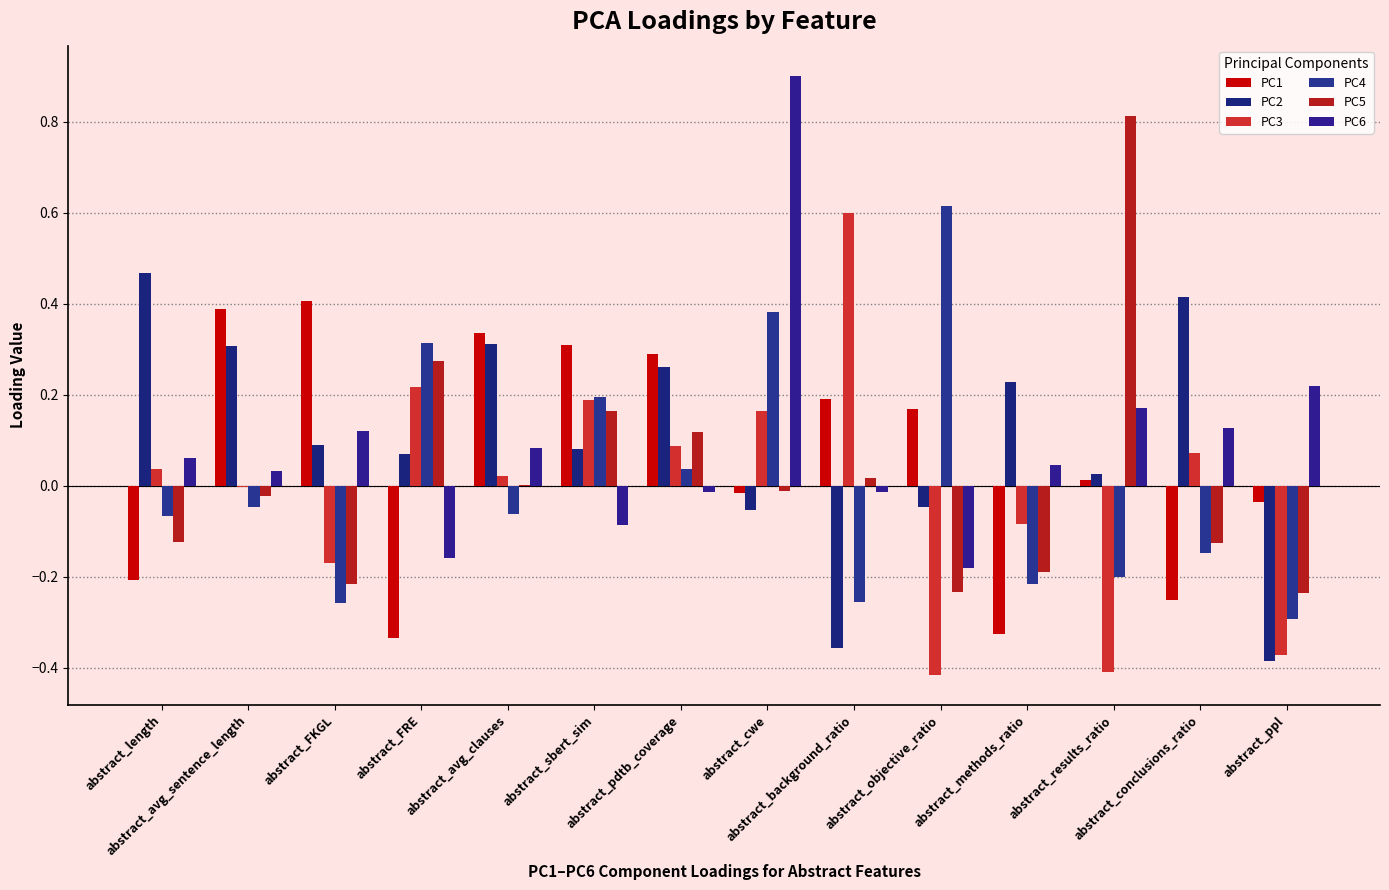

Are the bars horizontal?

No